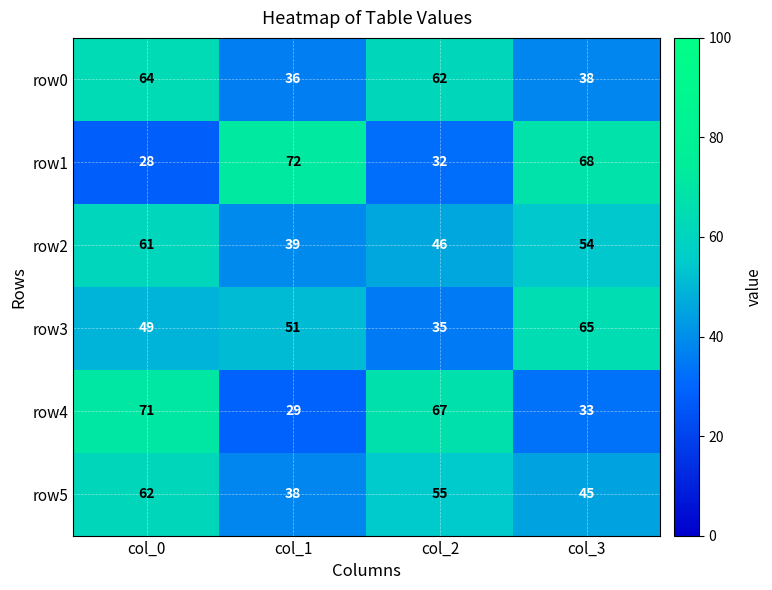

What is the total value across all series at col_3?

303